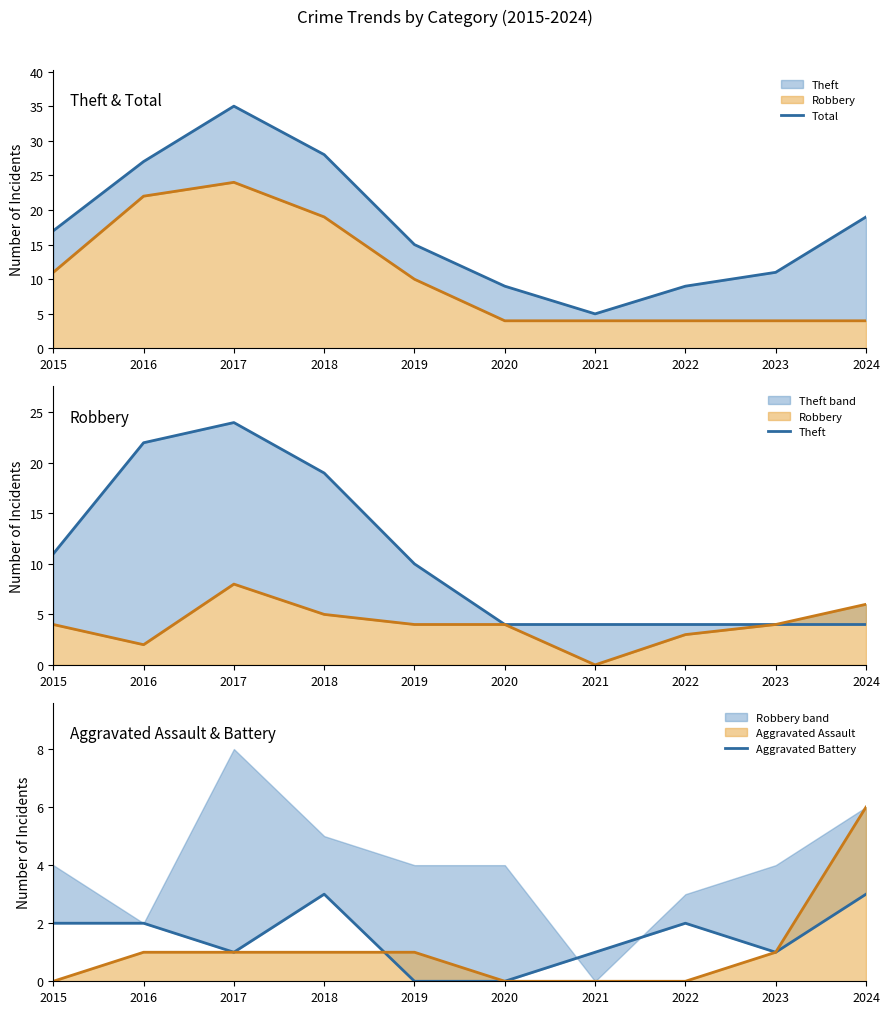

What is the sum of the Theft values at 2024 and 2019?

14